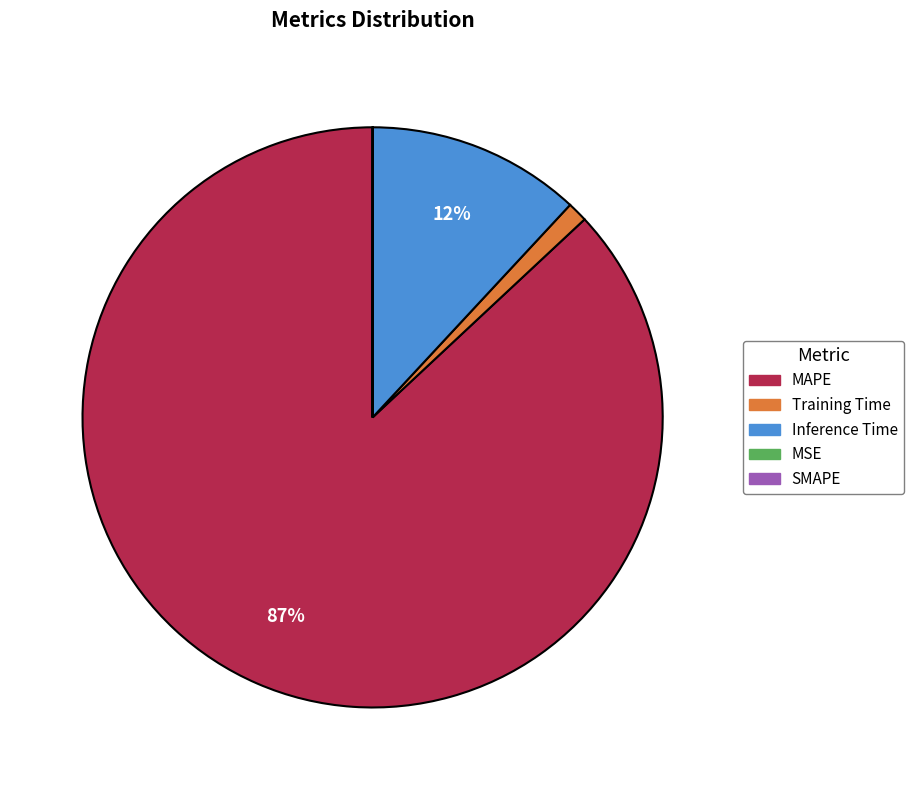

Which category has the biggest portion of the pie?

MAPE